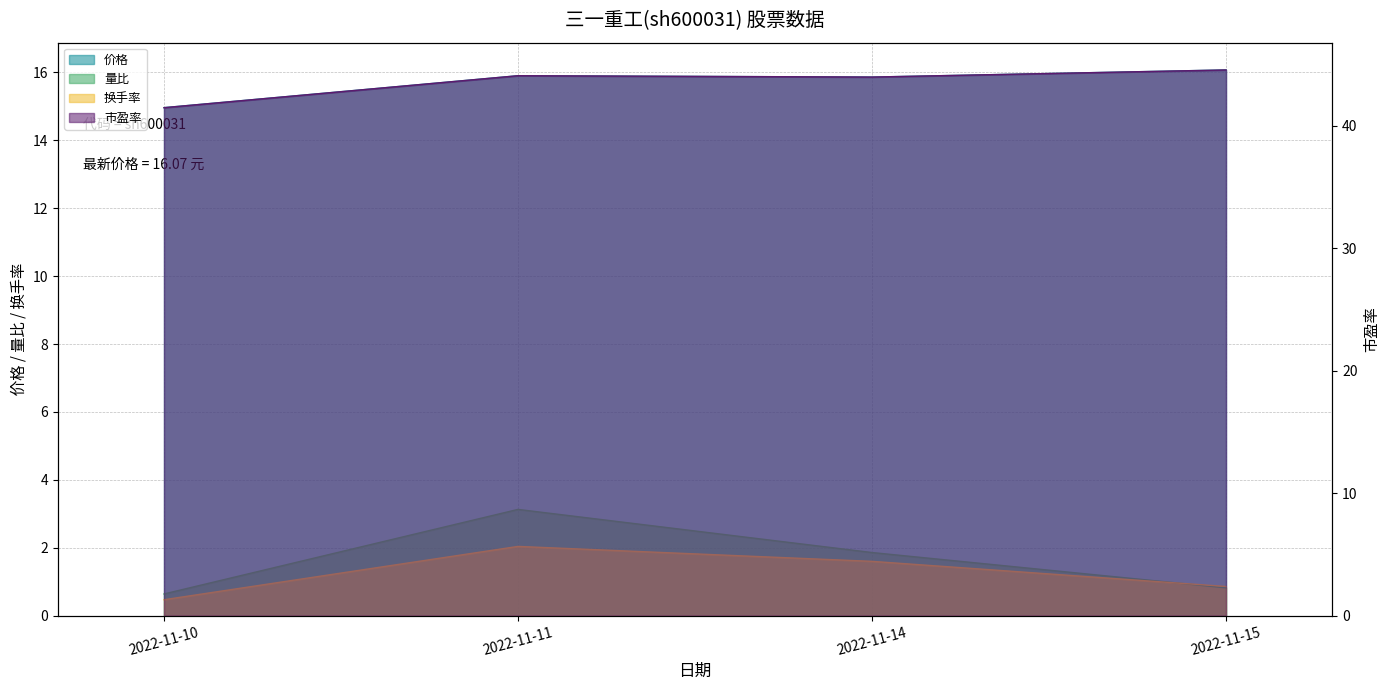

Which series has the largest total across all categories?

价格